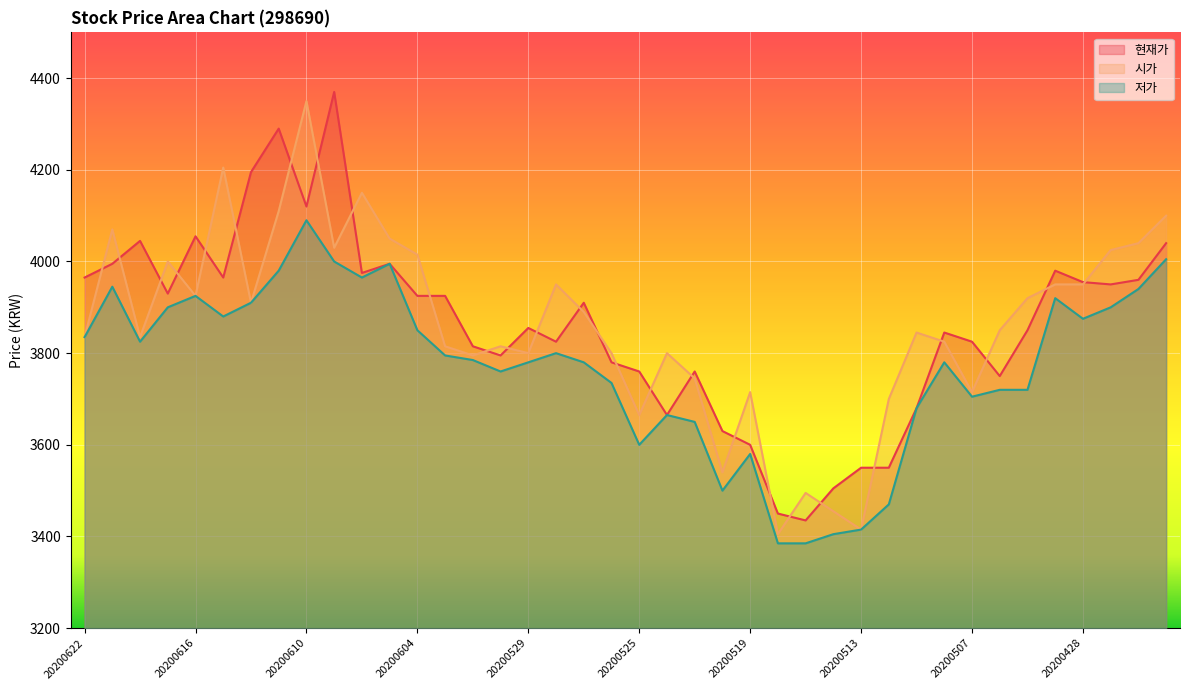

List the series in order of their peak value, highest first.

현재가, 시가, 저가